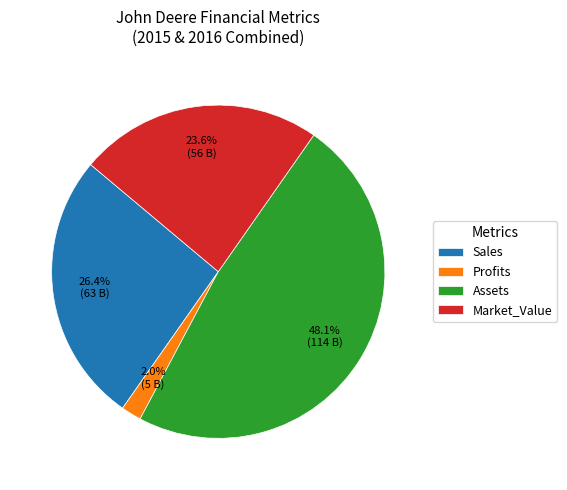

Is there a majority slice in this chart?

No